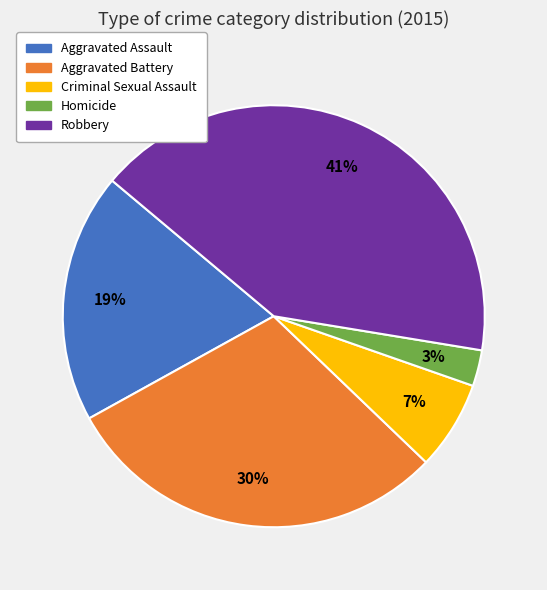

To the nearest percent, what is the average slice percentage?

20%